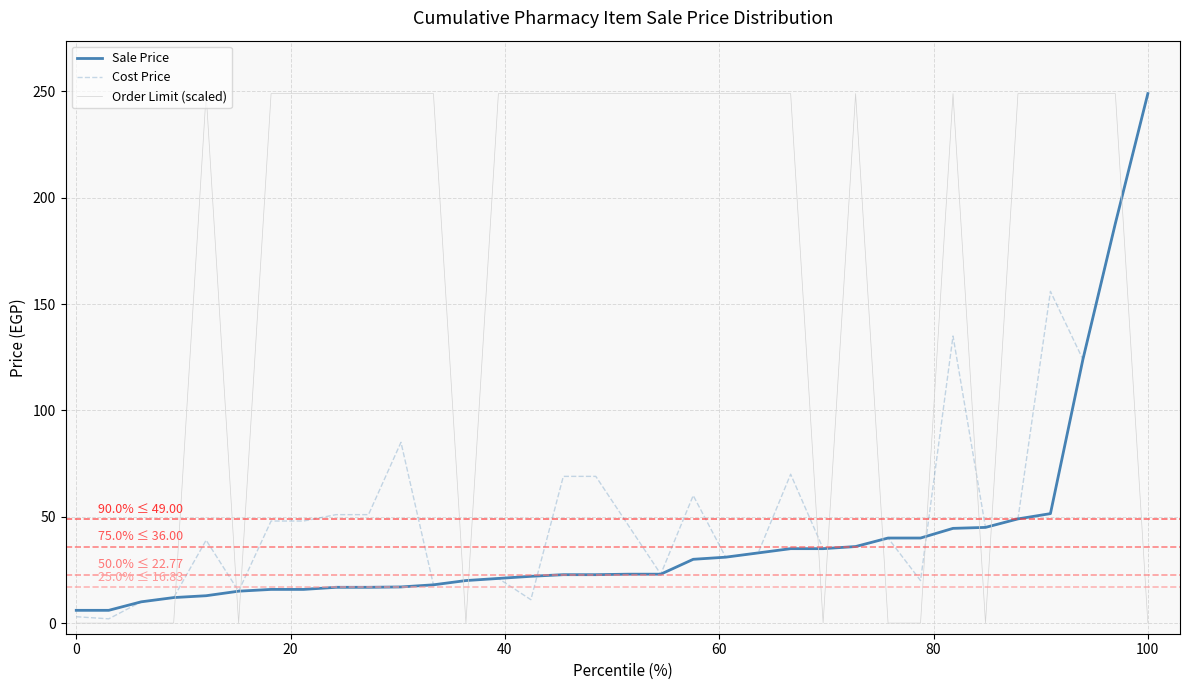

How many distinct data groups are displayed?

3